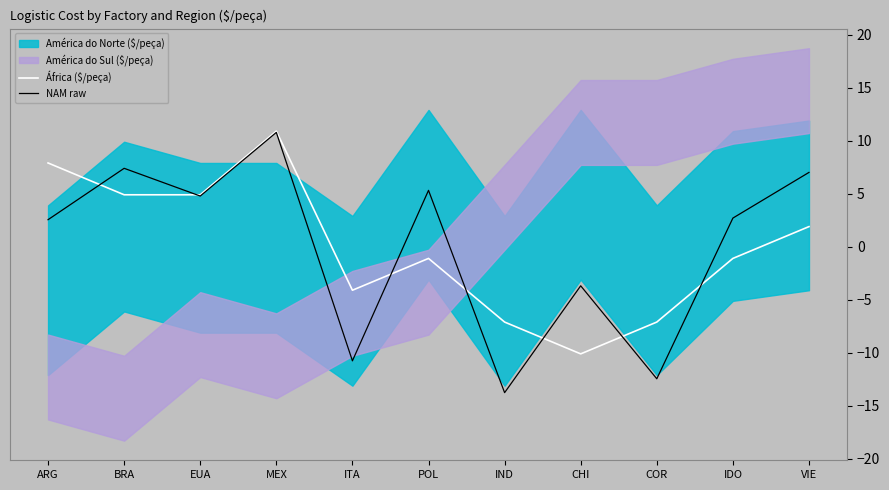

Read the NAM raw value at IND.

-13.7